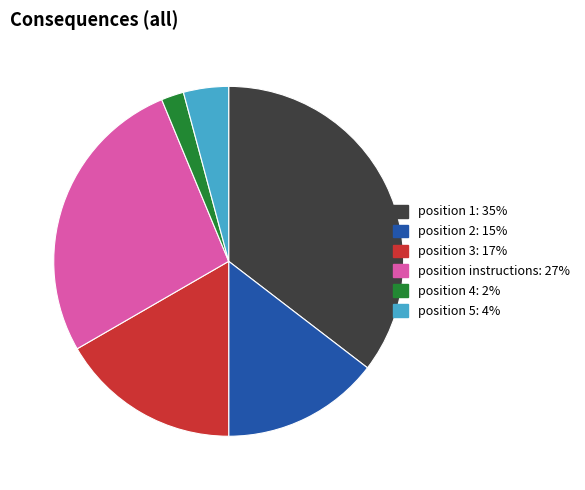

Does any single category account for the majority?

No